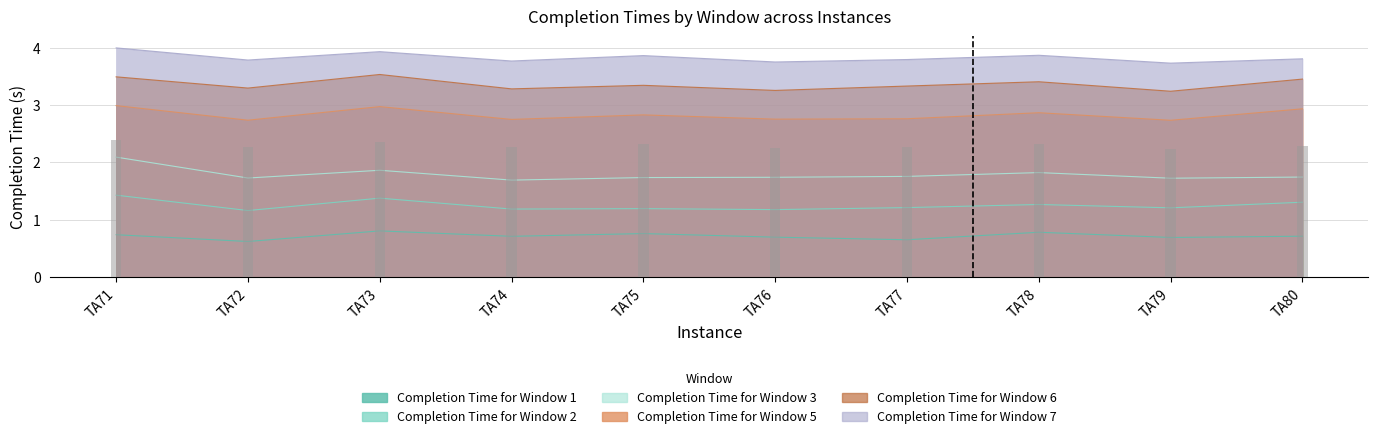

What is the difference between the maximum and minimum values in the Completion Time for Window 6 series?

0.3